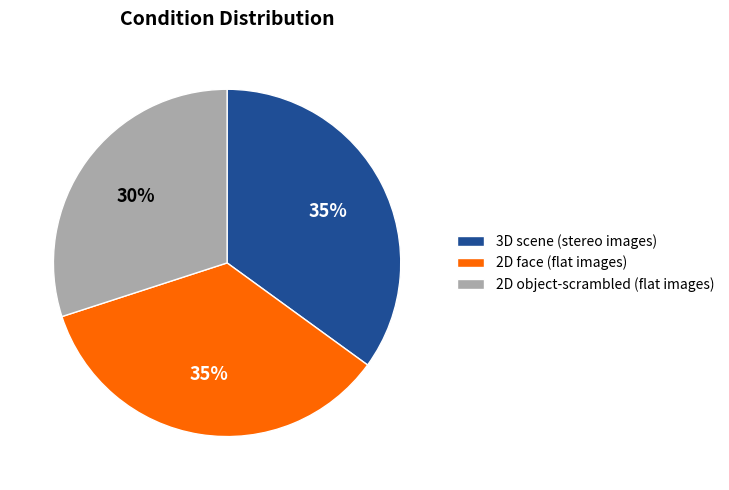

Approximately how many times larger is the value at 3D scene (stereo images) compared to 2D object-scrambled (flat images)?

1.2